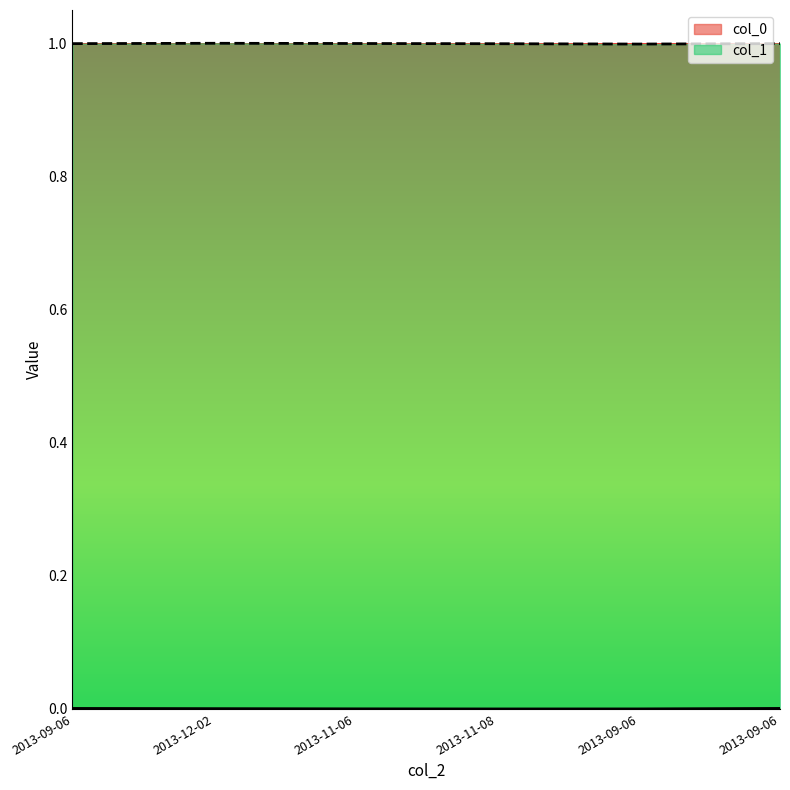

Which category has the lowest value in the col_1 series?

2013-09-06